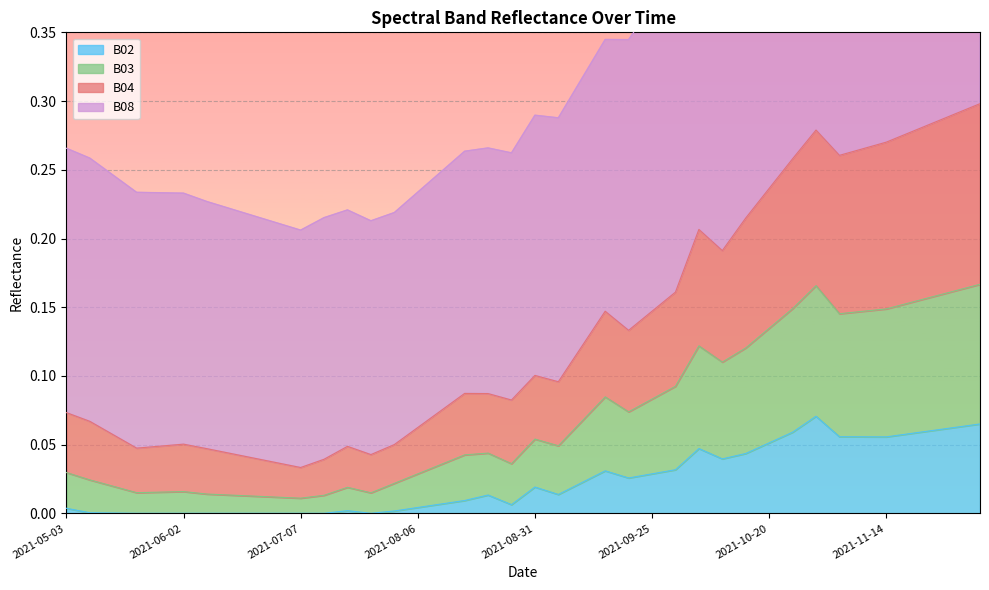

Which has a higher value, 2021-06-12 or 2021-10-15?

2021-10-15